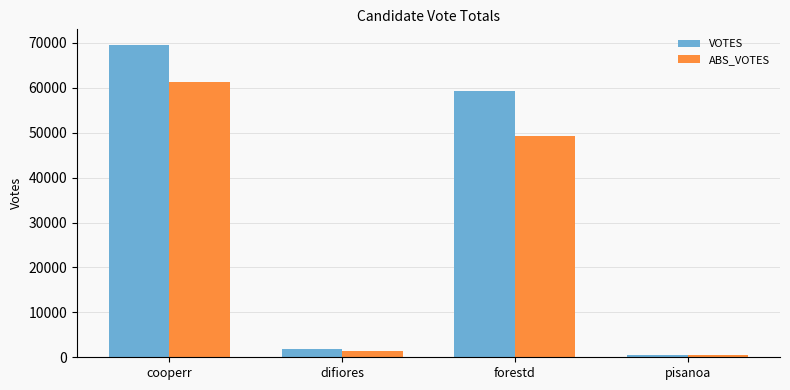

What is the sum of the ABS_VOTES values at pisanoa and forestd?

49678